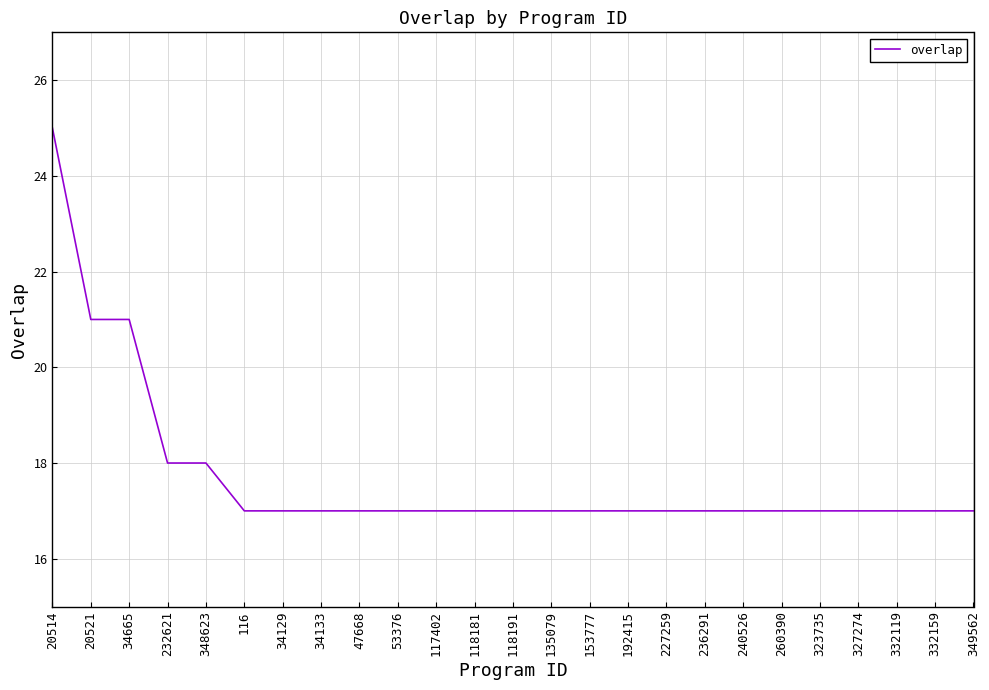

Approximately how many times larger is the value at 116 compared to 53376?

1.0